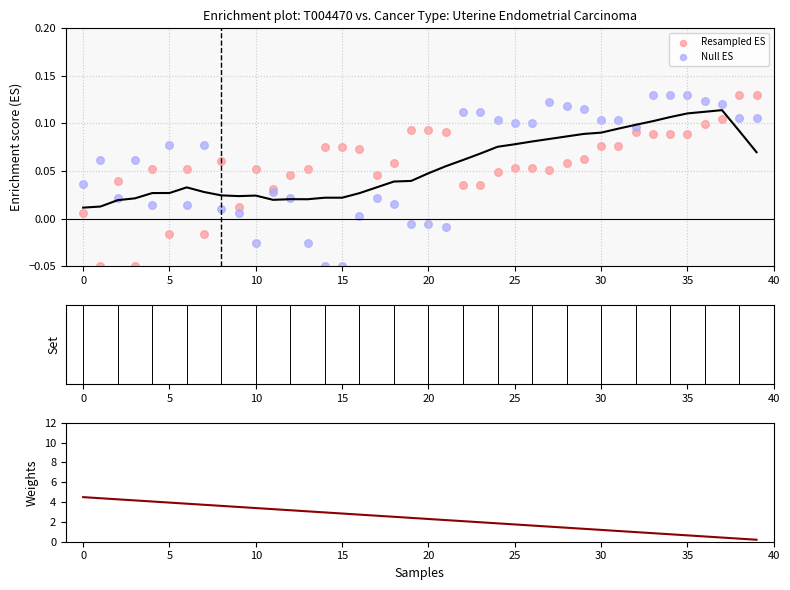

Which series has the largest total across all categories?

Weights